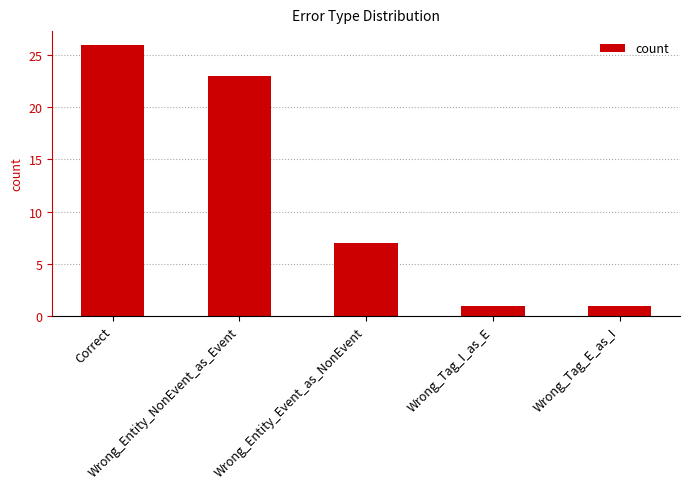

How many data points are less than 7?

2